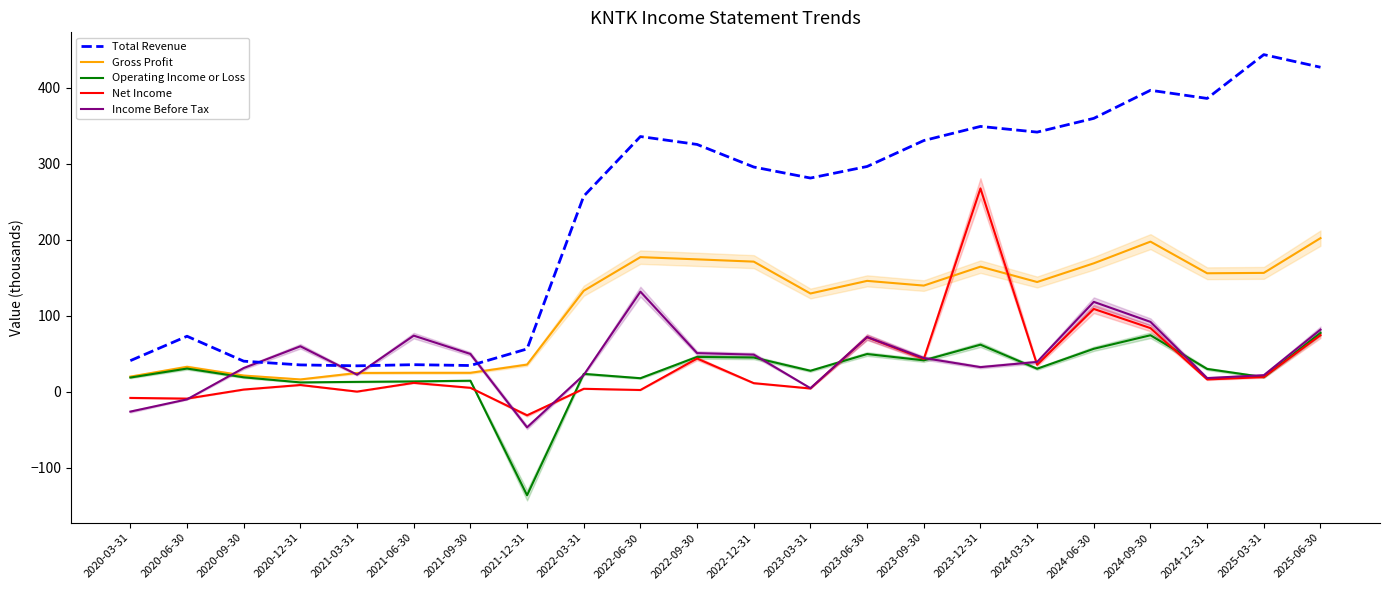

Where is Income Before Tax nearest to the value 42?

2023-09-30